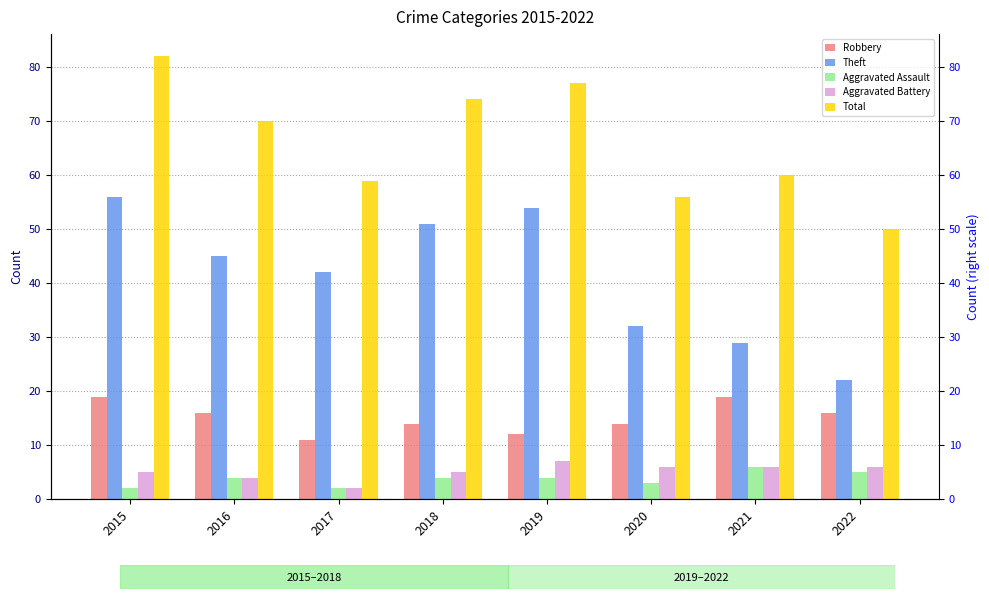

Which series has the widest spread of values?

Theft